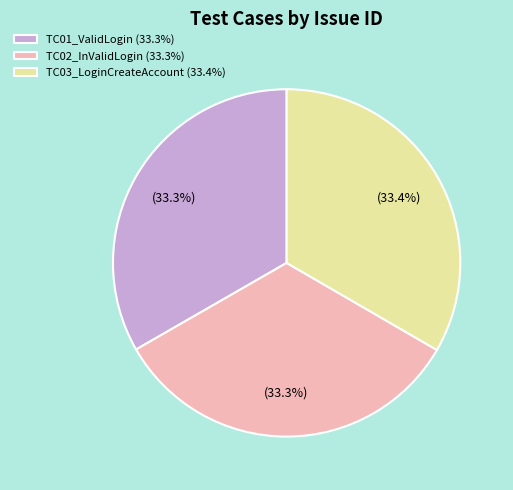

Combined, what portion of the pie is TC01_ValidLogin and TC03_LoginCreateAccount?

66.7%